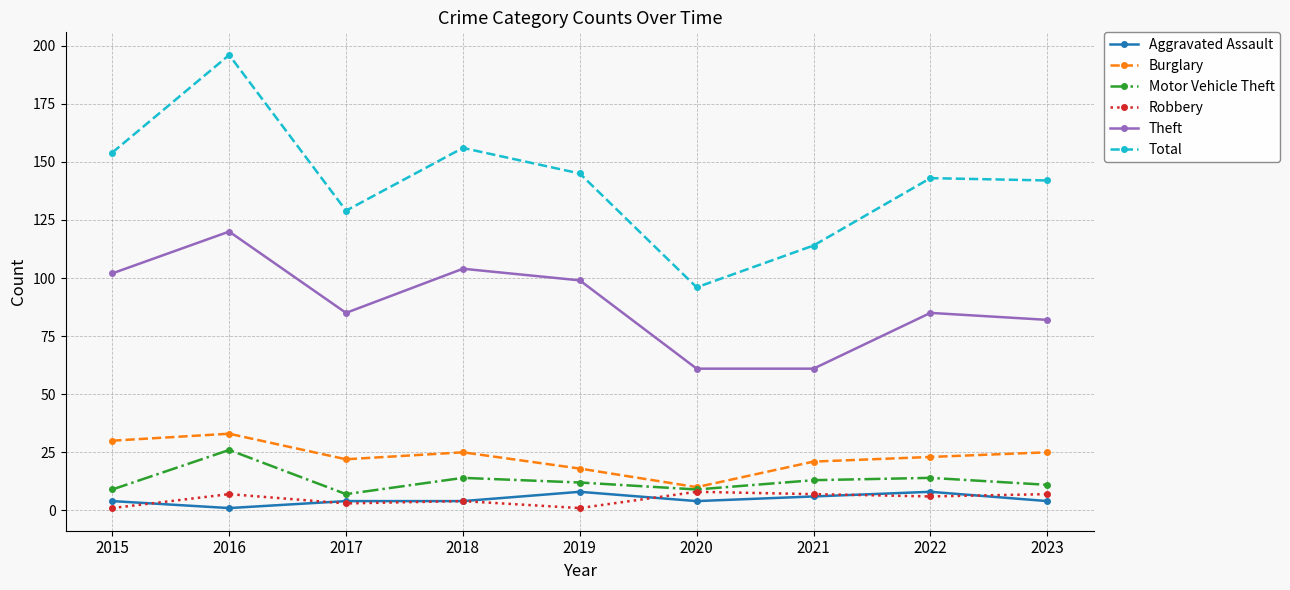

What is the average value of the Total series?

142